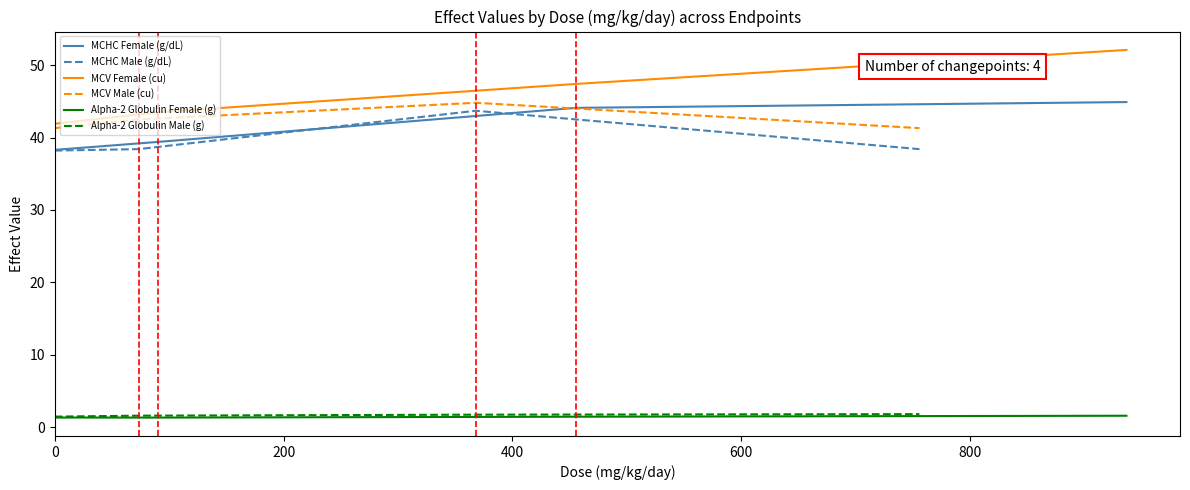

Reading right to left, what are all the values shown in this chart?

MCHC Female (g/dL): 44.9	44.1	39.4	38.3
MCHC Male (g/dL): 38.4	43.7	38.4	38.2
MCV Female (cu): 52.1	47.4	43.5	41.9
MCV Male (cu): 41.3	44.8	42.5	41.3
Alpha-2 Globulin Female (g): 1.6	1.4	1.3	1.3
Alpha-2 Globulin Male (g): 1.8	1.7	1.6	1.5